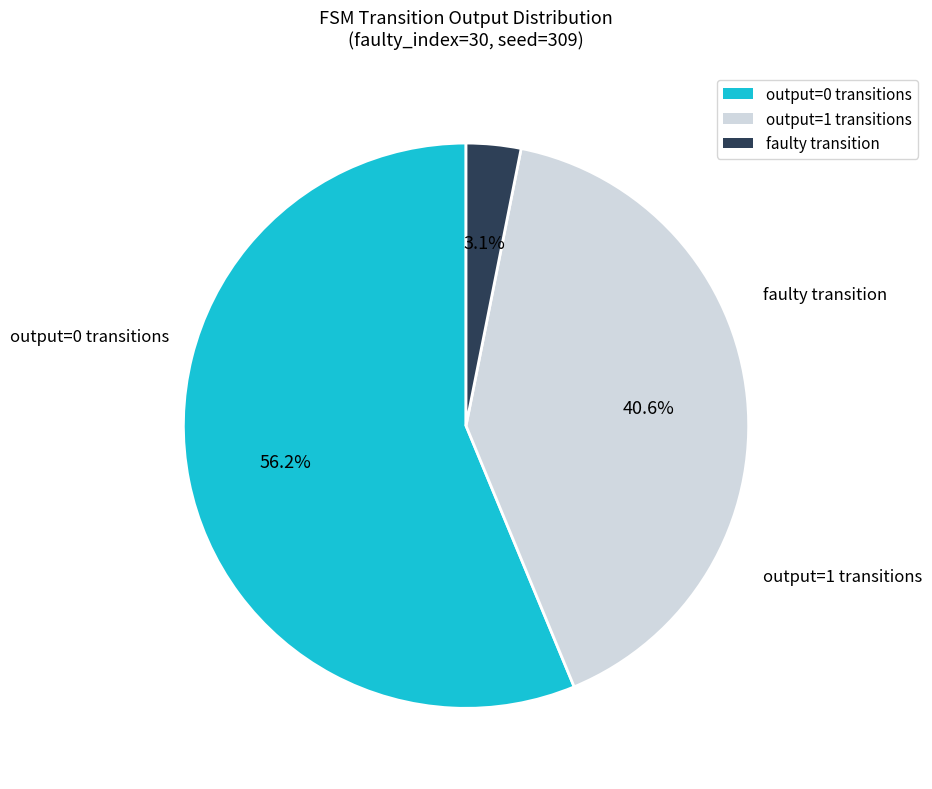

How many segments does this pie chart have?

3